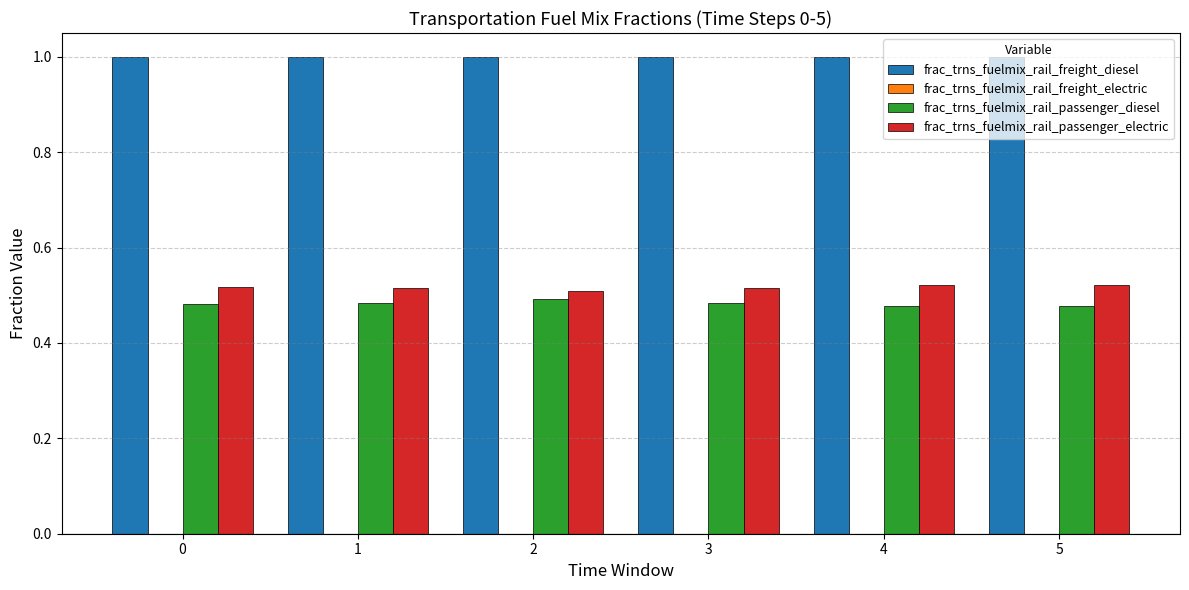

At 5, list the series in order from largest to smallest.

frac_trns_fuelmix_rail_freight_diesel, frac_trns_fuelmix_rail_passenger_electric, frac_trns_fuelmix_rail_passenger_diesel